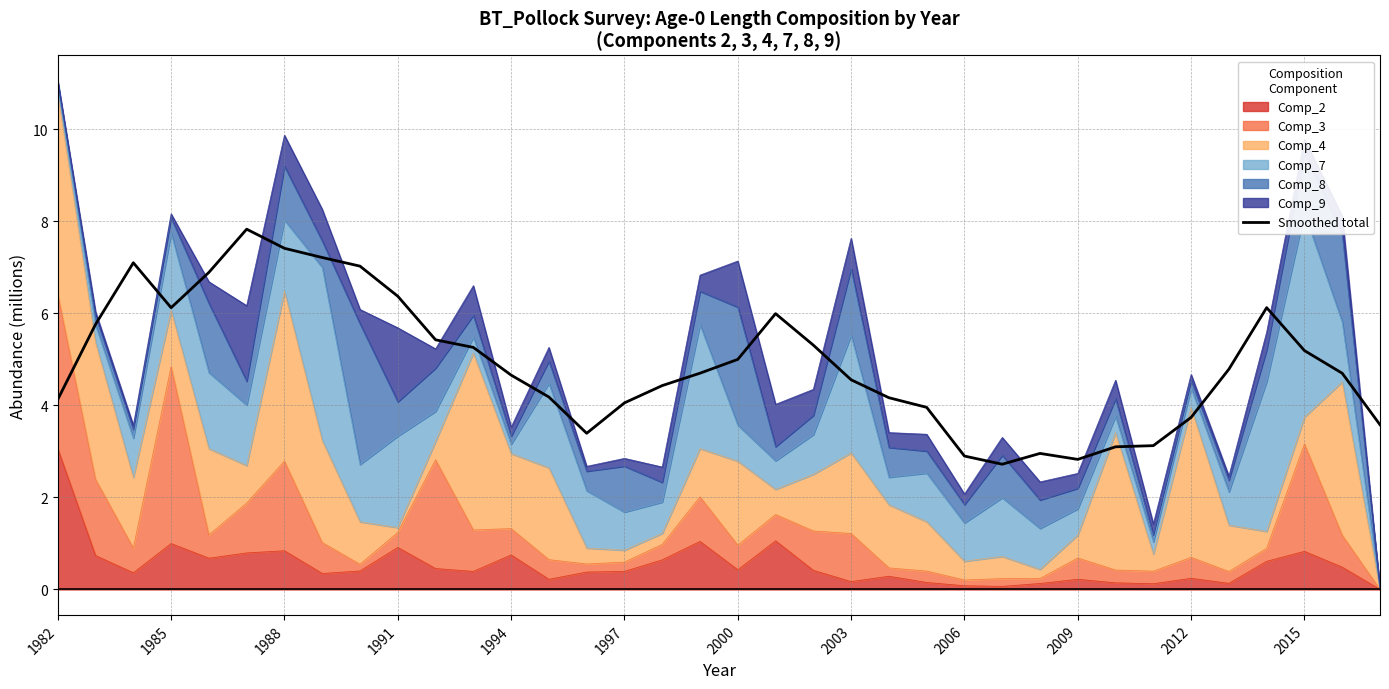

Reading right to left, transcribe all the data shown in this chart.

3.6	4.7	5.2	6.1	4.8	3.7	3.1	3.1	2.8	3.0	2.7	2.9	4.0	4.2	4.6	5.3	6.0	5.0	4.7	4.4	4.1	3.4	4.2	4.7	5.3	5.4	6.4	7.0	7.2	7.4	7.8	6.9	6.1	7.1	5.8	4.1